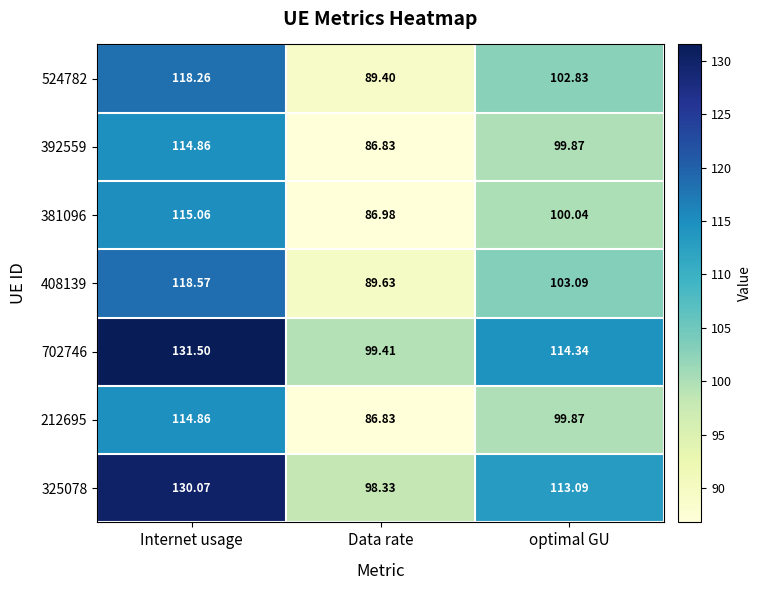

Which category has the highest value across all series?

Internet usage